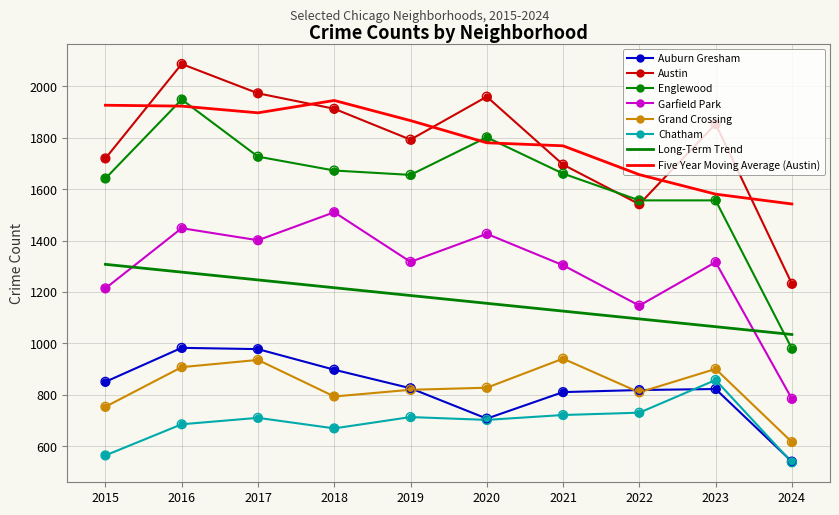

At which category is the sum across all series the highest?

2016